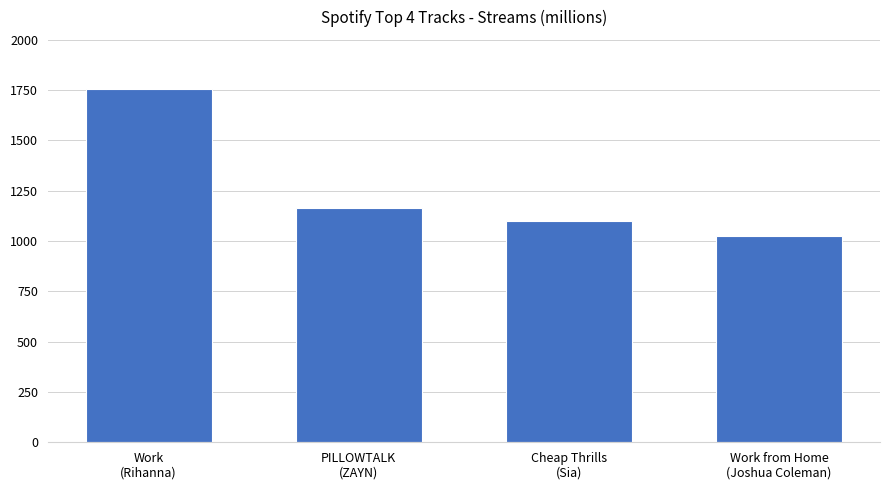

What is the greatest value displayed?

1756